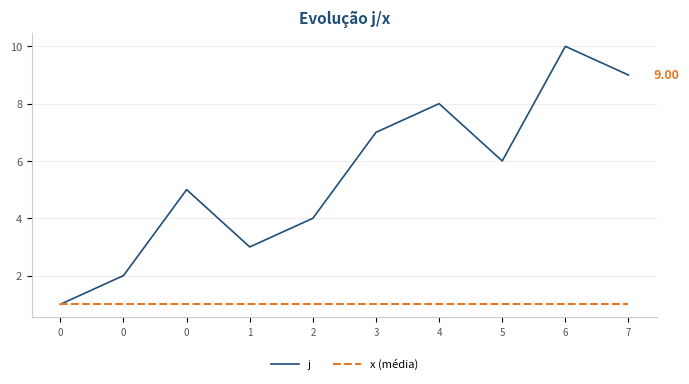

At which category is the sum across all series the highest?

6